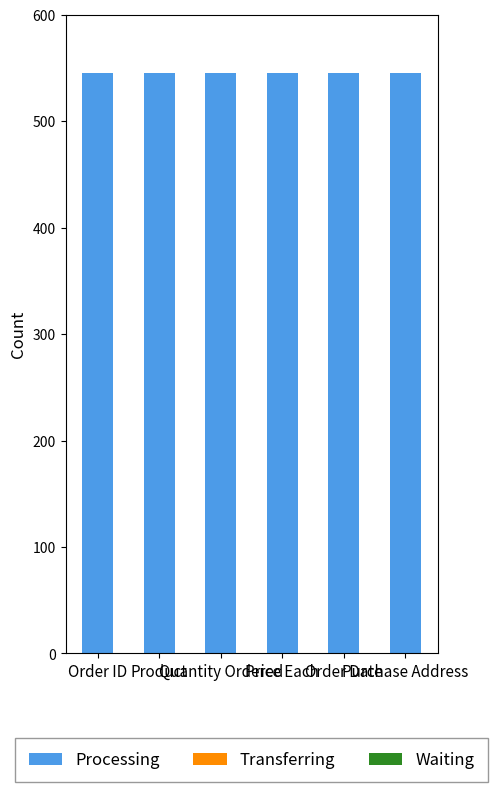

Which label corresponds to the smallest value in the chart?

Order ID